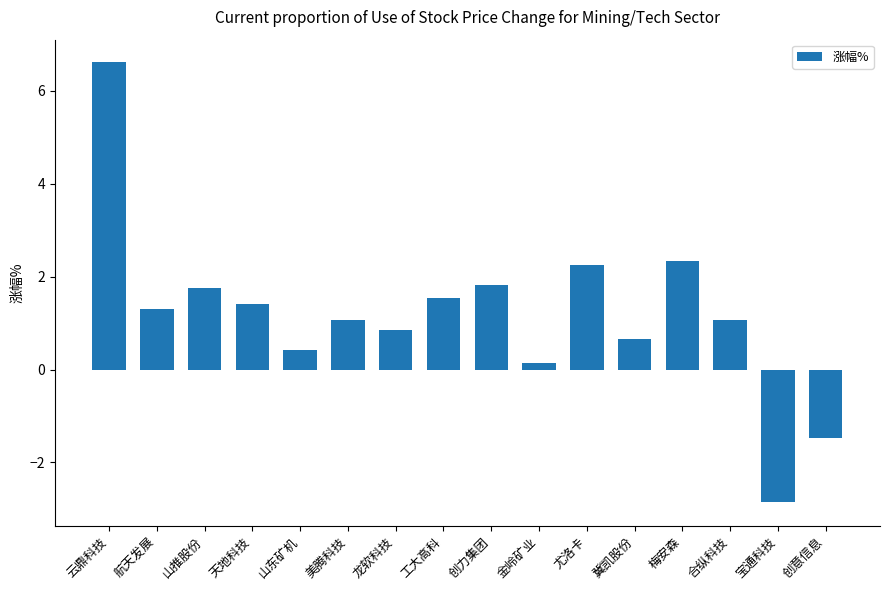

What position from the left is 山推股份?

3